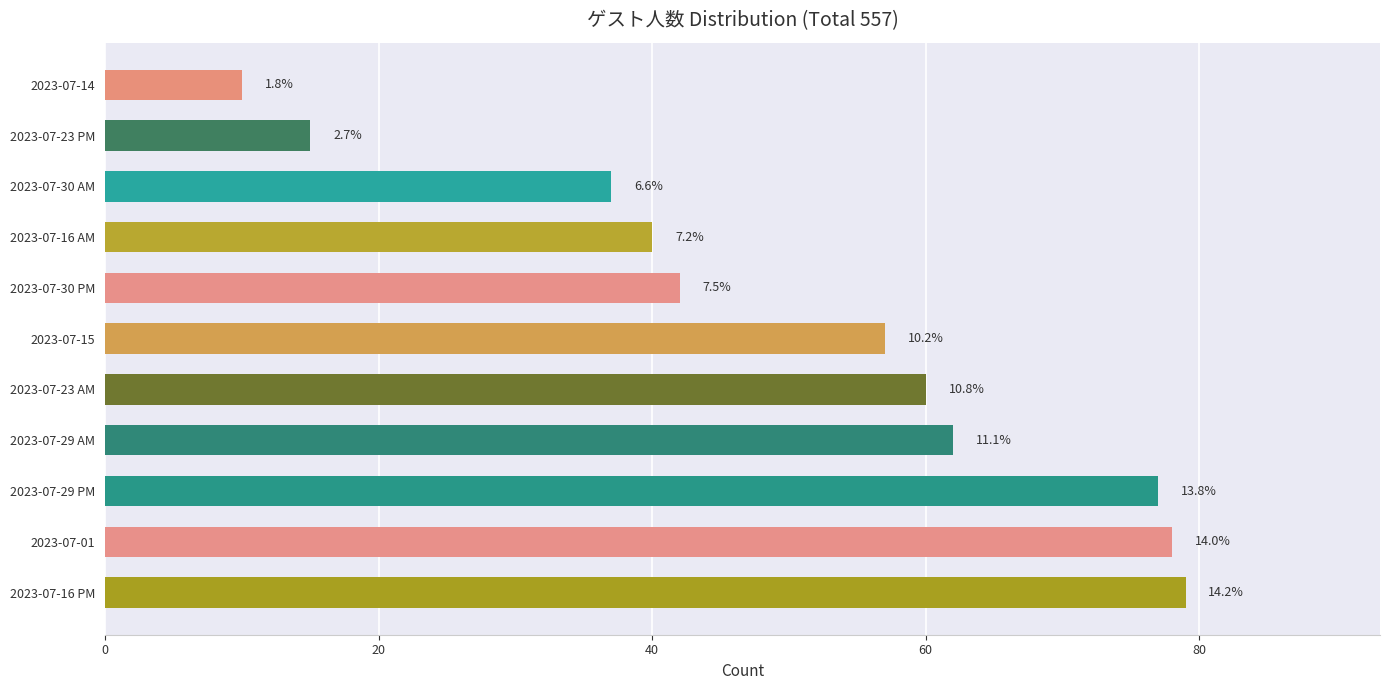

Does the chart contain stacked bars?

No